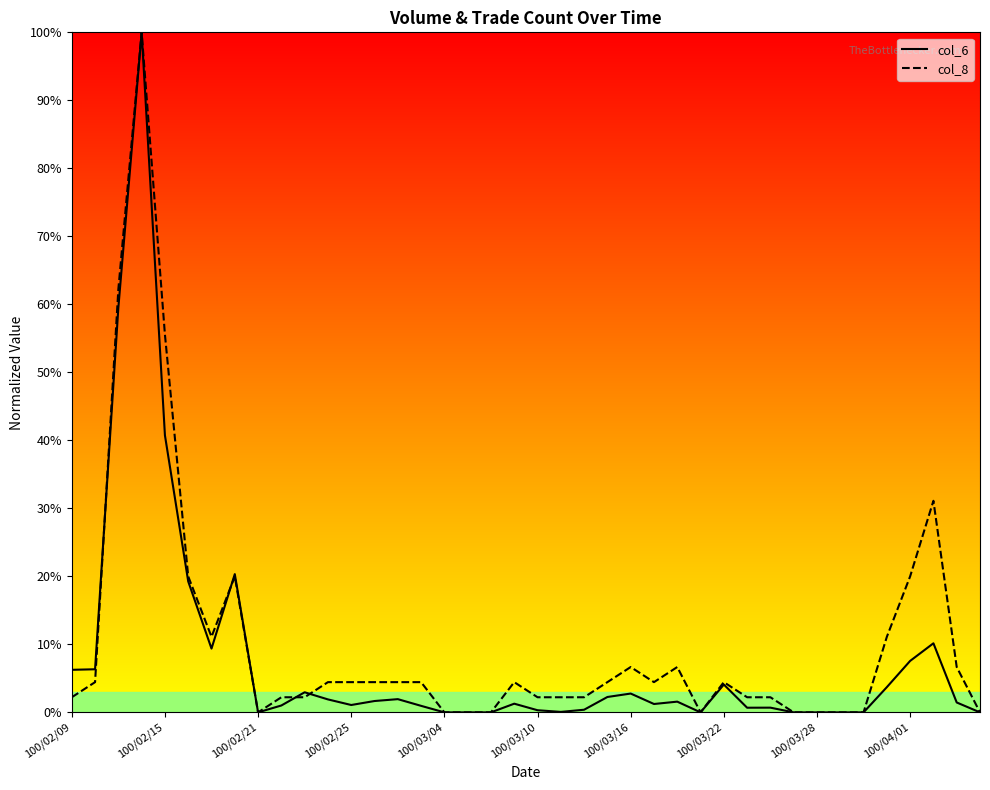

True or false: col_6 has more than 0 points higher than both neighbors.

True